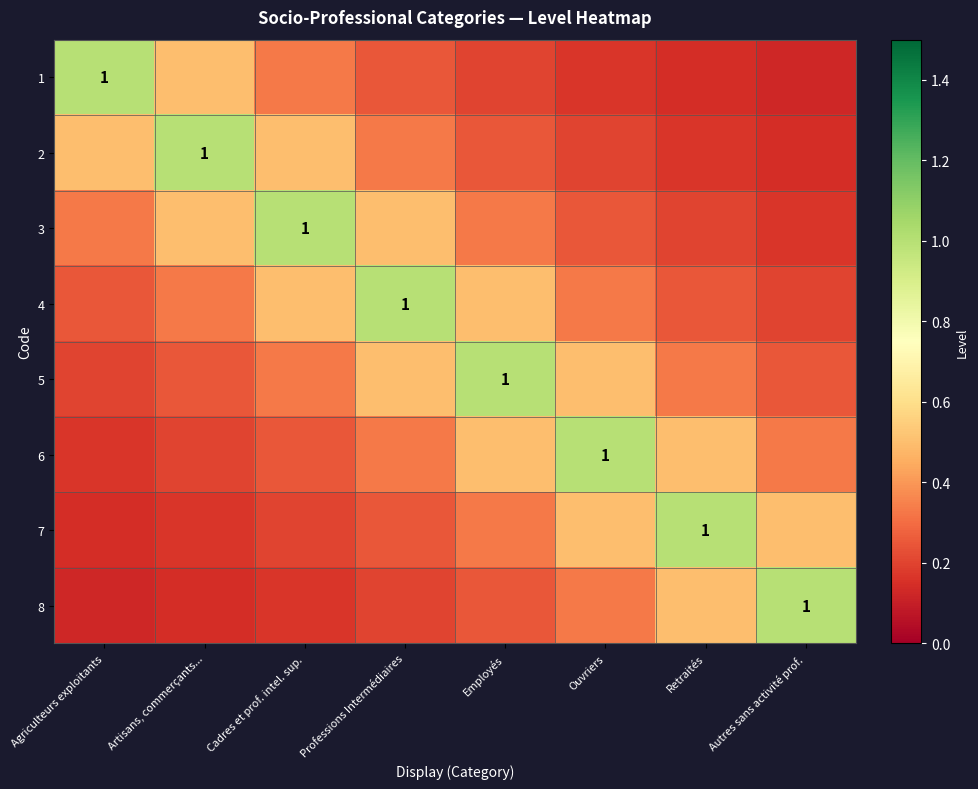

The 4 series shows 0.1 at Autres sans activité prof.. True or false?

False